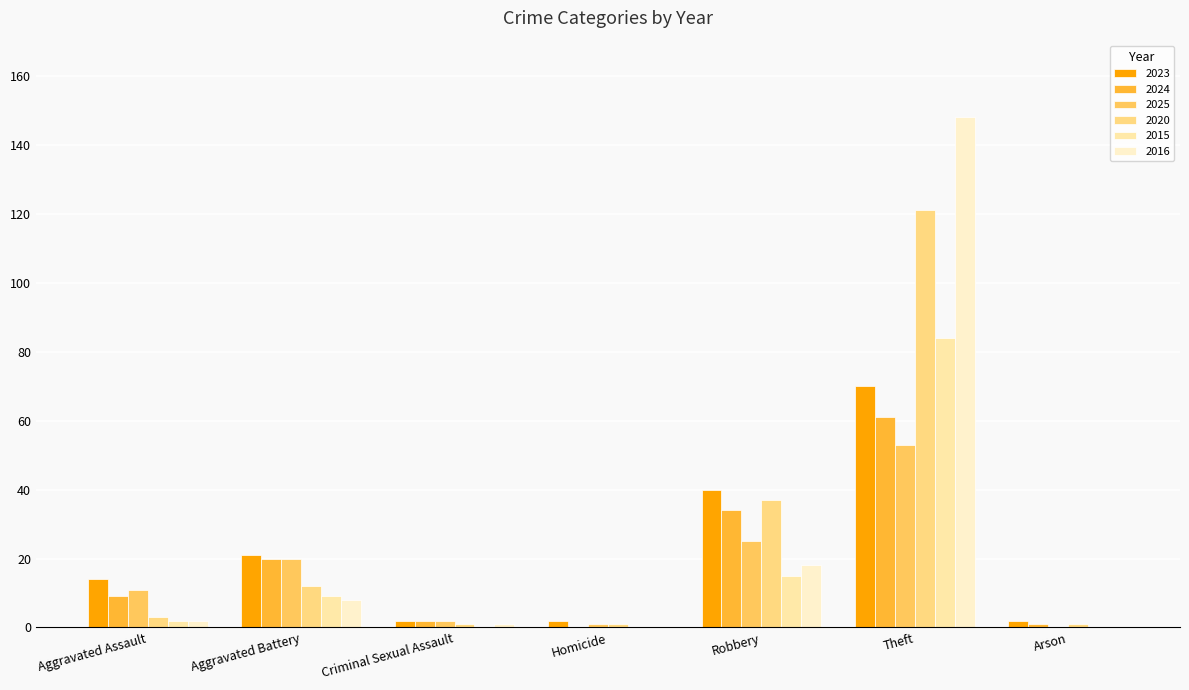

Which series changed the most between Criminal Sexual Assault and Arson?

2025